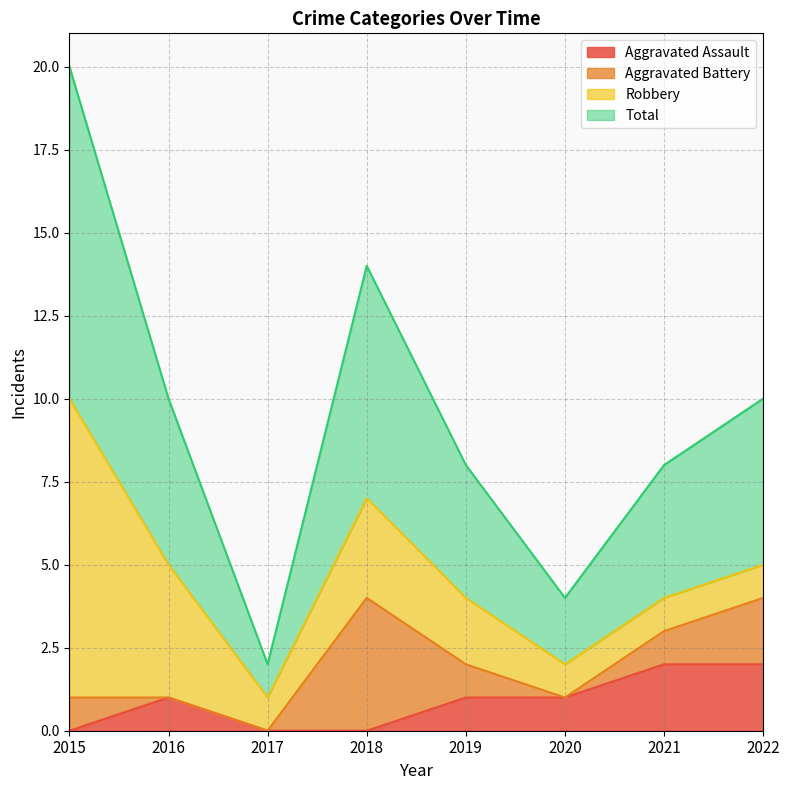

Is it true that Total equals 10 at 2018?

False